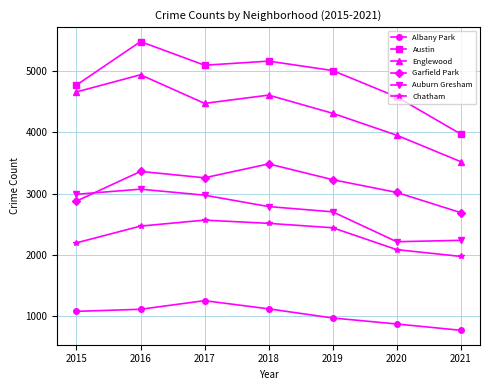

Where does the Garfield Park series first go above 3226?

2016